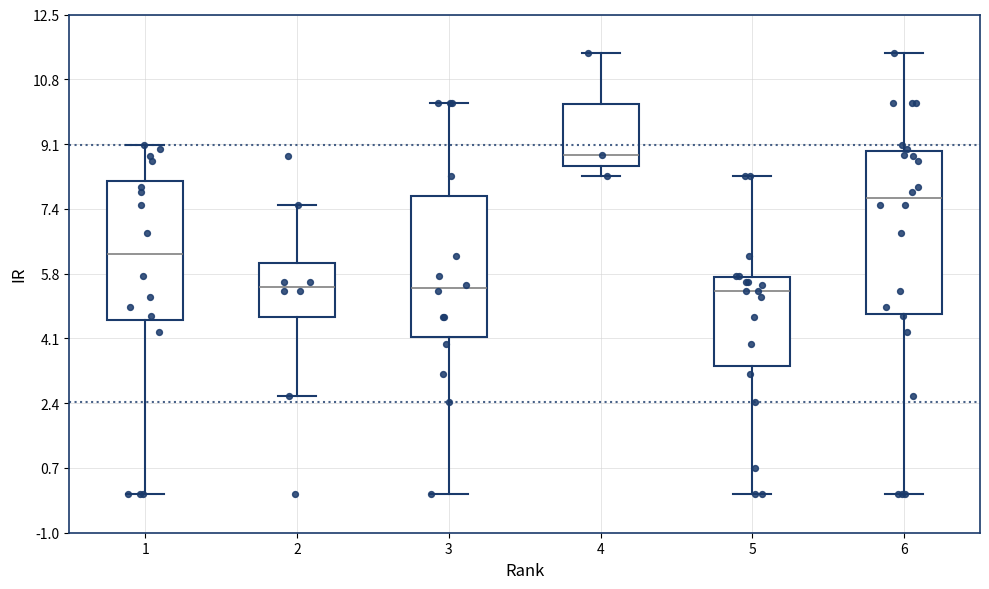

Which box is the tallest, from its lower edge to its upper edge?

6